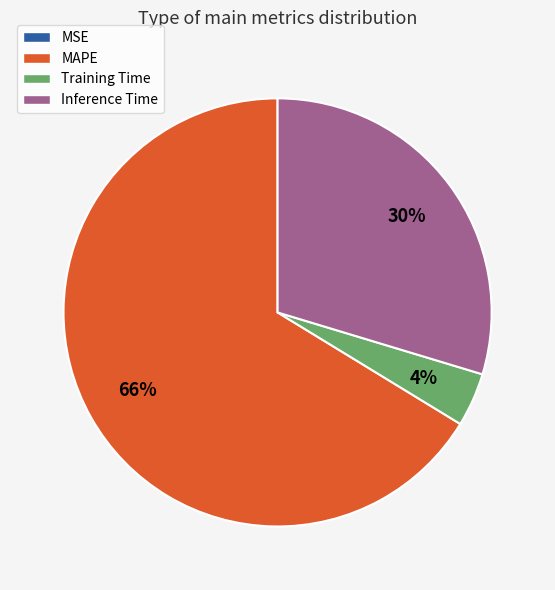

Is Training Time the majority of the pie?

No